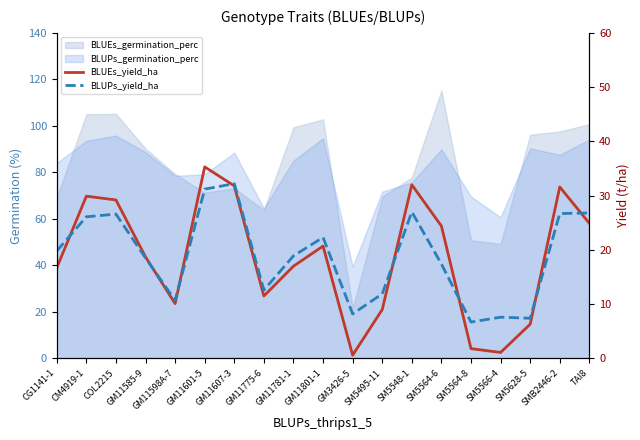

Which series ends up on top after the final intersection of BLUPs_yield_ha and BLUEs_yield_ha?

BLUPs_yield_ha